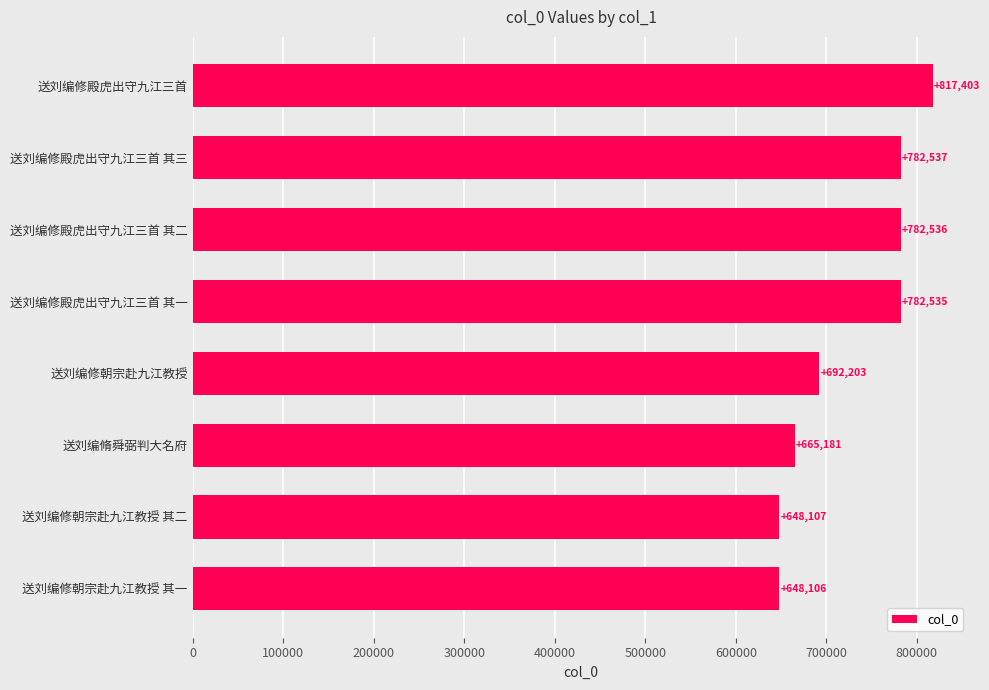

At which category does the chart reach its peak across all series?

送刘编修殿虎出守九江三首